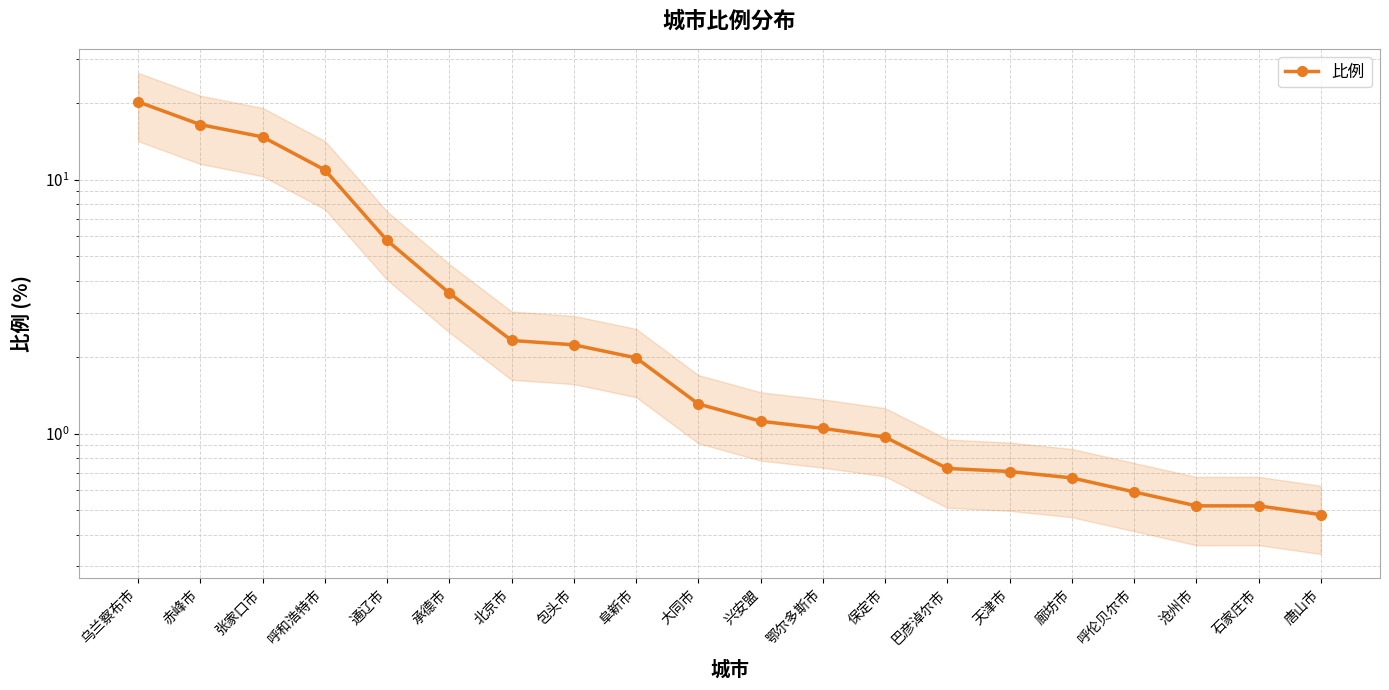

What is the change in value from 通辽市 to 天津市?

-5.1